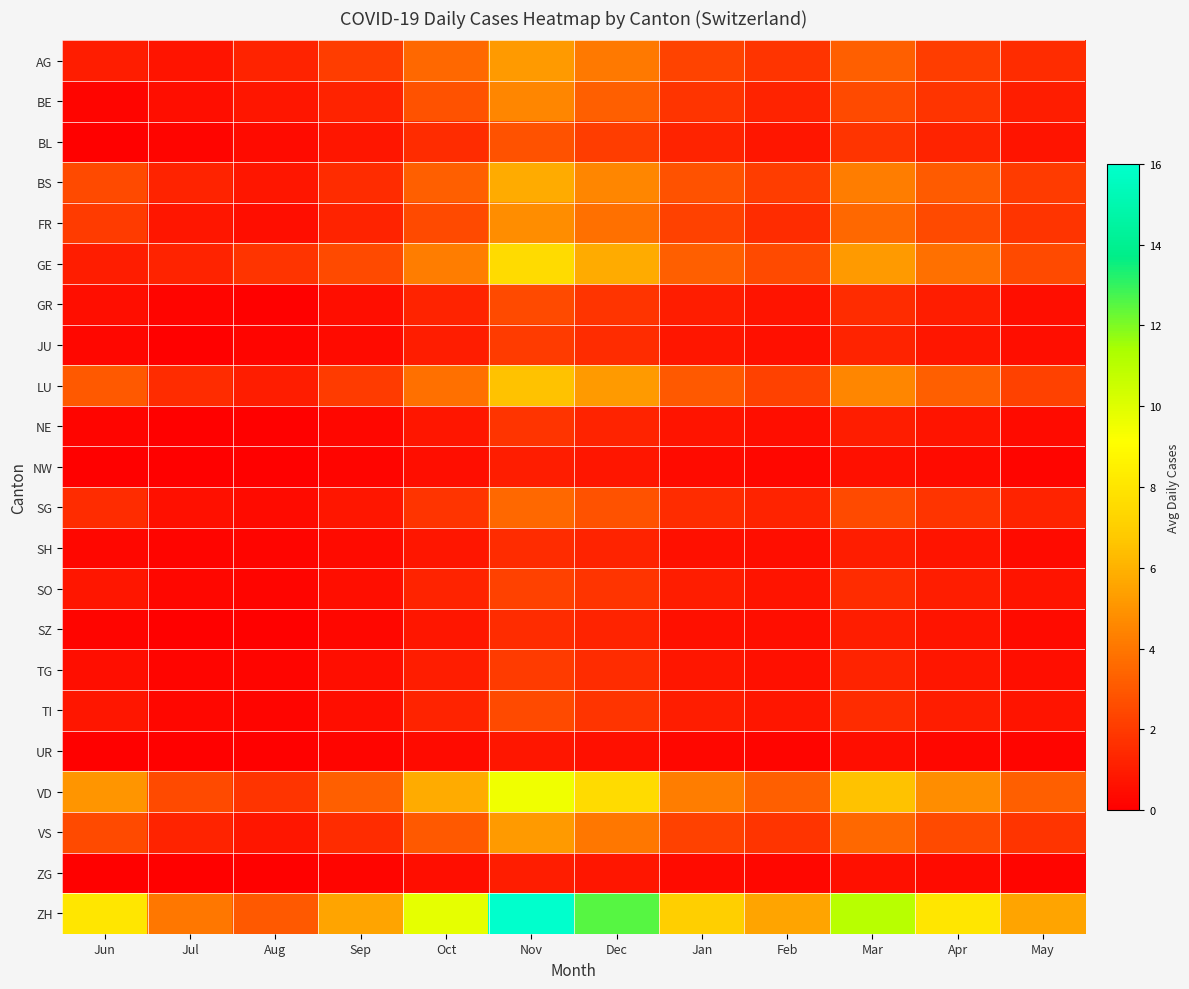

Reading left to right, transcribe all the data shown in this chart.

AG: Jun=1.0	Jul=0.7	Aug=1.2	Sep=2.1	Oct=3.5	Nov=5.2	Dec=4.1	Jan=2.3	Feb=1.8	Mar=3.2	Apr=2.1	May=1.5
BE: Jun=0.2	Jul=0.5	Aug=0.8	Sep=1.2	Oct=2.8	Nov=4.5	Dec=3.2	Jan=1.8	Feb=1.2	Mar=2.5	Apr=1.8	May=1.0
BL: Jun=0.1	Jul=0.2	Aug=0.4	Sep=0.8	Oct=1.5	Nov=2.8	Dec=2.1	Jan=1.2	Feb=0.8	Mar=1.8	Apr=1.2	May=0.7
BS: Jun=2.5	Jul=1.2	Aug=0.8	Sep=1.5	Oct=3.2	Nov=5.8	Dec=4.5	Jan=2.8	Feb=2.1	Mar=4.2	Apr=3.1	May=2.0
FR: Jun=2.0	Jul=0.8	Aug=0.5	Sep=1.2	Oct=2.5	Nov=4.8	Dec=3.8	Jan=2.2	Feb=1.5	Mar=3.5	Apr=2.5	May=1.8
GE: Jun=1.0	Jul=1.2	Aug=1.8	Sep=2.5	Oct=4.2	Nov=7.5	Dec=5.8	Jan=3.2	Feb=2.5	Mar=5.2	Apr=3.8	May=2.5
GR: Jun=0.5	Jul=0.2	Aug=0.1	Sep=0.5	Oct=1.2	Nov=2.5	Dec=1.8	Jan=1.0	Feb=0.7	Mar=1.5	Apr=1.0	May=0.5
JU: Jun=0.3	Jul=0.1	Aug=0.2	Sep=0.4	Oct=1.0	Nov=2.0	Dec=1.5	Jan=0.8	Feb=0.6	Mar=1.2	Apr=0.8	May=0.5
LU: Jun=3.0	Jul=1.5	Aug=1.0	Sep=2.0	Oct=3.8	Nov=6.5	Dec=5.2	Jan=3.0	Feb=2.2	Mar=4.5	Apr=3.2	May=2.2
NE: Jun=0.2	Jul=0.1	Aug=0.1	Sep=0.3	Oct=0.8	Nov=1.8	Dec=1.2	Jan=0.7	Feb=0.5	Mar=1.0	Apr=0.7	May=0.4
NW: Jun=0.1	Jul=0.1	Aug=0.1	Sep=0.2	Oct=0.5	Nov=1.0	Dec=0.8	Jan=0.4	Feb=0.3	Mar=0.6	Apr=0.4	May=0.2
SG: Jun=1.5	Jul=0.6	Aug=0.4	Sep=0.8	Oct=1.8	Nov=3.5	Dec=2.8	Jan=1.5	Feb=1.2	Mar=2.5	Apr=1.8	May=1.2
SH: Jun=0.3	Jul=0.2	Aug=0.2	Sep=0.4	Oct=0.8	Nov=1.5	Dec=1.2	Jan=0.6	Feb=0.5	Mar=1.0	Apr=0.7	May=0.4
SO: Jun=0.8	Jul=0.3	Aug=0.2	Sep=0.5	Oct=1.2	Nov=2.2	Dec=1.8	Jan=1.0	Feb=0.7	Mar=1.5	Apr=1.0	May=0.7
SZ: Jun=0.2	Jul=0.1	Aug=0.1	Sep=0.3	Oct=0.8	Nov=1.5	Dec=1.2	Jan=0.6	Feb=0.5	Mar=1.0	Apr=0.7	May=0.4
TG: Jun=0.5	Jul=0.2	Aug=0.2	Sep=0.5	Oct=1.0	Nov=2.0	Dec=1.5	Jan=0.8	Feb=0.6	Mar=1.2	Apr=0.8	May=0.5
TI: Jun=0.8	Jul=0.3	Aug=0.2	Sep=0.5	Oct=1.2	Nov=2.5	Dec=1.8	Jan=1.0	Feb=0.8	Mar=1.5	Apr=1.0	May=0.7
UR: Jun=0.1	Jul=0.1	Aug=0.1	Sep=0.2	Oct=0.4	Nov=0.8	Dec=0.6	Jan=0.3	Feb=0.2	Mar=0.5	Apr=0.3	May=0.2
VD: Jun=5.0	Jul=2.5	Aug=1.8	Sep=3.2	Oct=5.8	Nov=9.5	Dec=7.5	Jan=4.2	Feb=3.2	Mar=6.5	Apr=4.8	May=3.2
VS: Jun=2.5	Jul=1.2	Aug=0.8	Sep=1.5	Oct=3.0	Nov=5.2	Dec=4.0	Jan=2.2	Feb=1.8	Mar=3.5	Apr=2.5	May=1.8
ZG: Jun=0.1	Jul=0.1	Aug=0.1	Sep=0.2	Oct=0.5	Nov=1.0	Dec=0.8	Jan=0.4	Feb=0.3	Mar=0.6	Apr=0.4	May=0.2
ZH: Jun=8.0	Jul=4.0	Aug=3.0	Sep=5.5	Oct=9.8	Nov=16.0	Dec=12.5	Jan=7.0	Feb=5.5	Mar=11.0	Apr=8.0	May=5.5